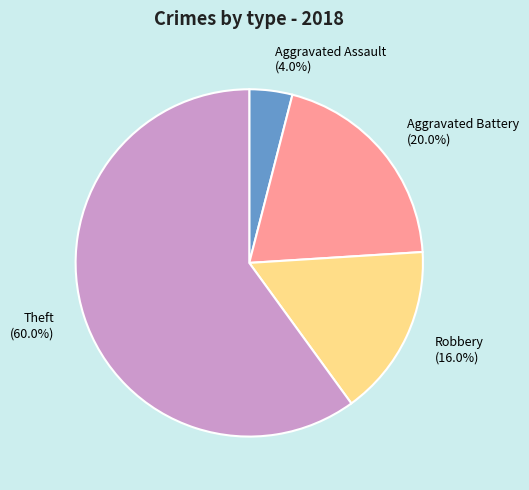

Between Aggravated Battery and Robbery, which is larger?

Aggravated Battery